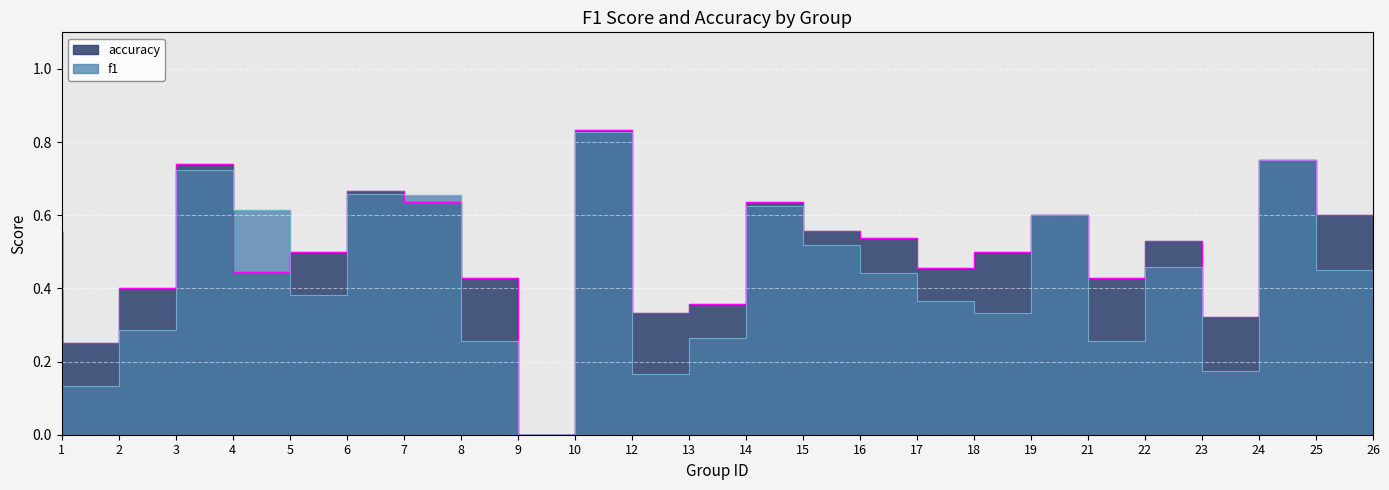

What is the value of the accuracy point at the 18th from the left?

0.5